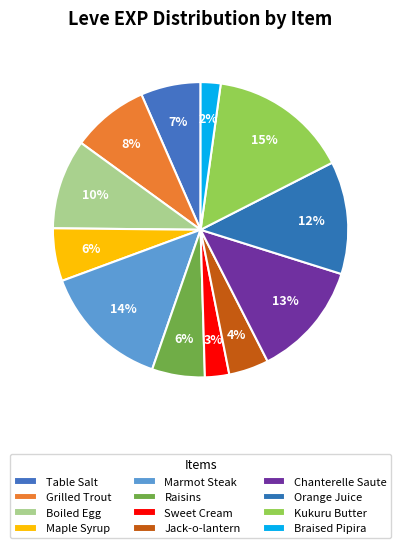

Between Kukuru Butter and Sweet Cream, which is larger?

Kukuru Butter